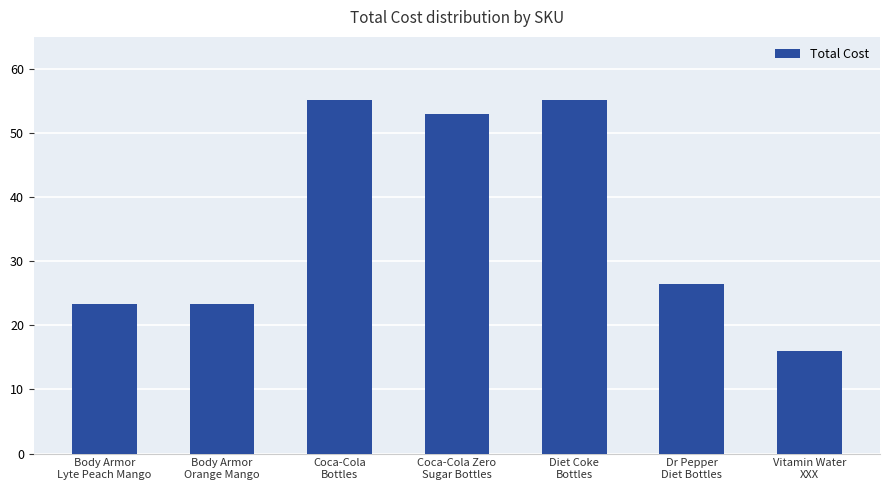

Reading left to right, what are all the values shown in this chart?

23.3	23.3	55.2	52.9	55.2	26.5	16.1